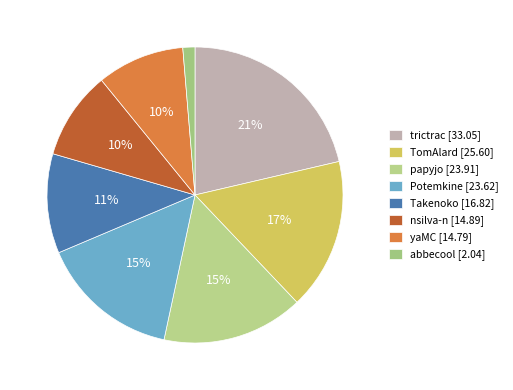

To the nearest percent, what is the average slice percentage?

12%